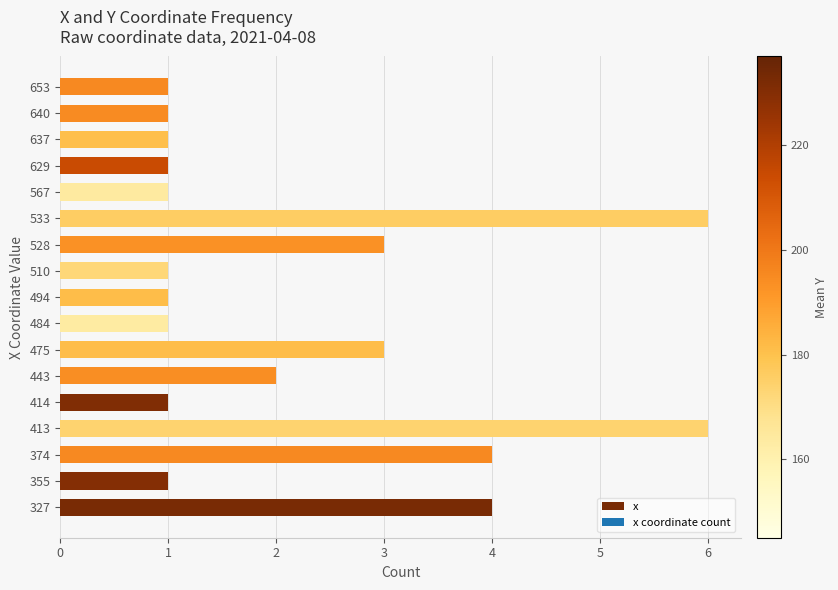

Reading bottom to top, what are all the values shown in this chart?

4	1	4	6	1	2	3	1	1	1	3	6	1	1	1	1	1